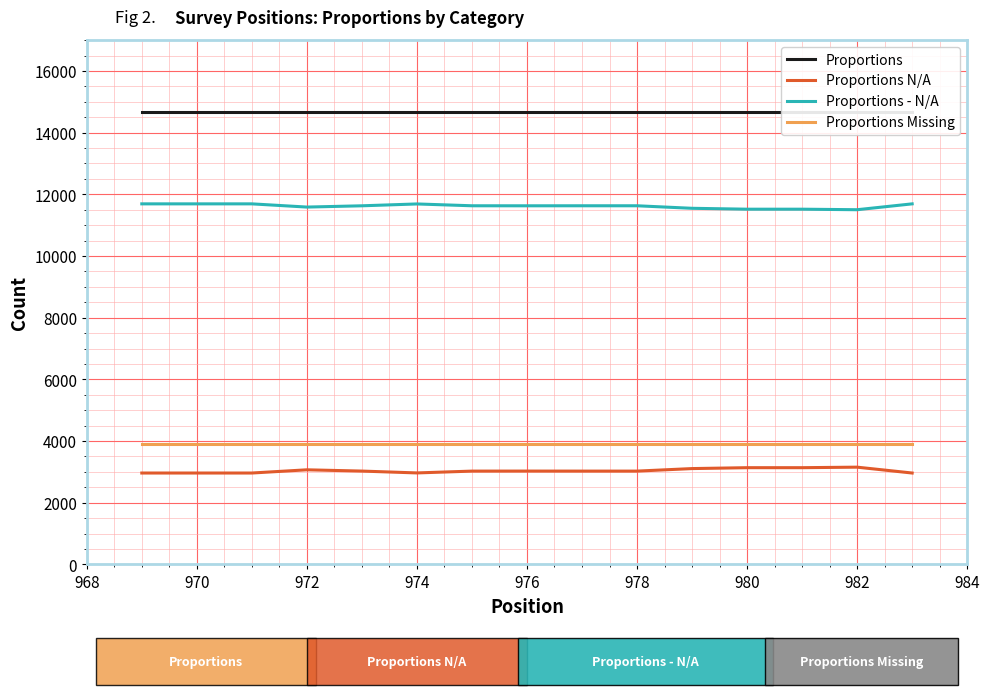

What is the maximum value for Proportions N/A?

3153